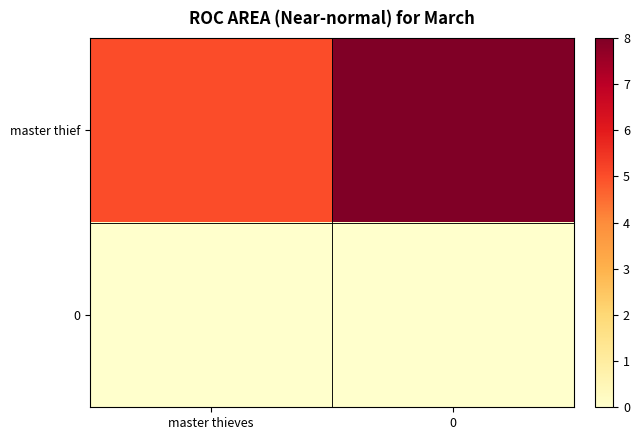

Count the number of data series in this chart.

2